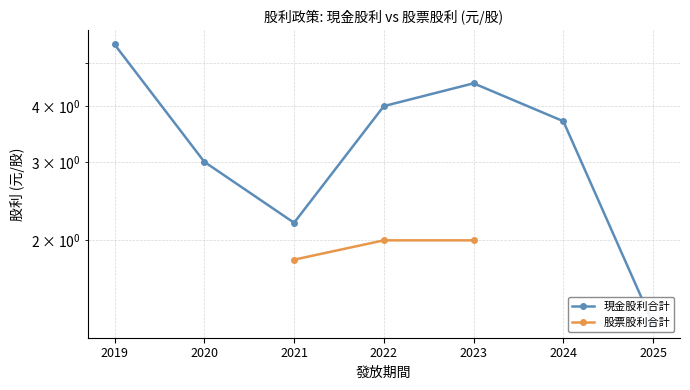

What is the value of the 現金股利合計 point at the 4th from the left?

4.0